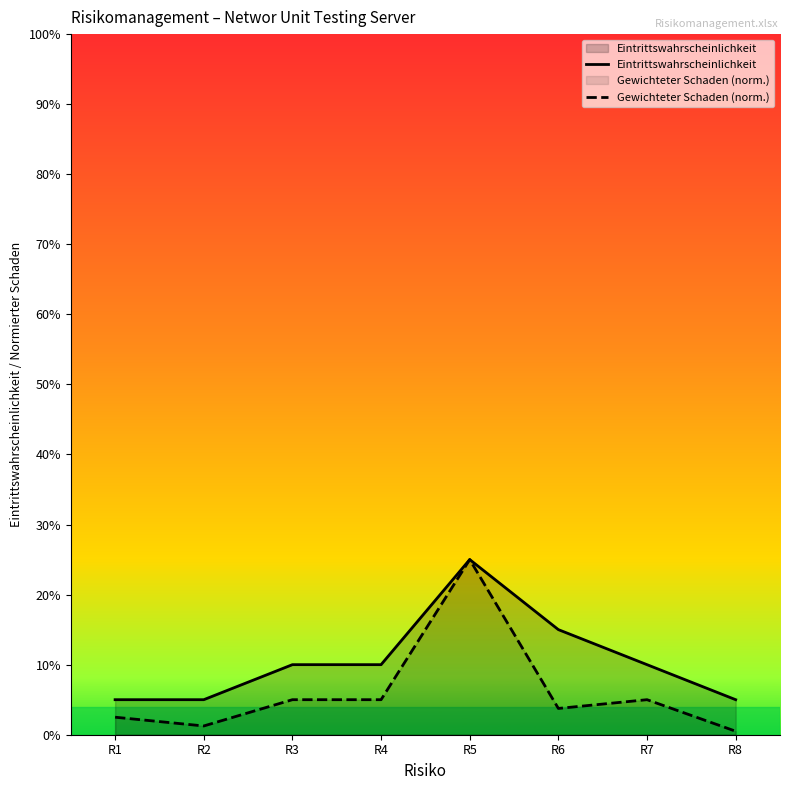

At which label does Eintrittswahrscheinlichkeit reach its peak?

R5